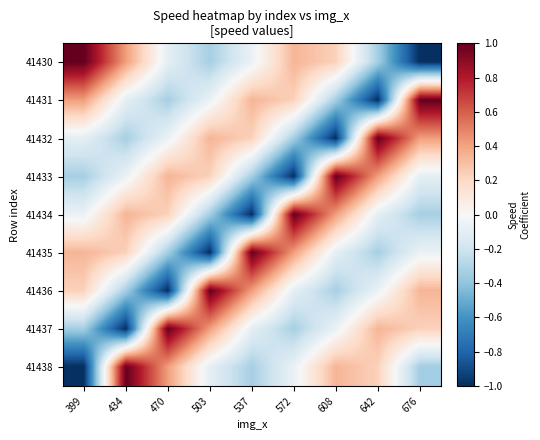

How many distinct data groups are displayed?

9